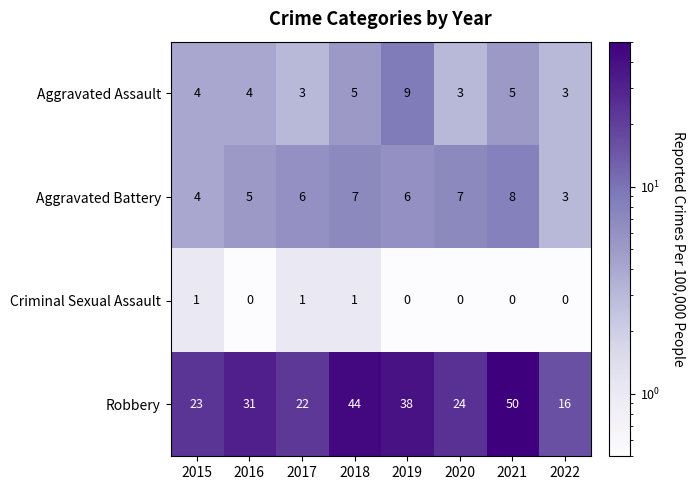

Which label corresponds to the largest value in the chart?

2021